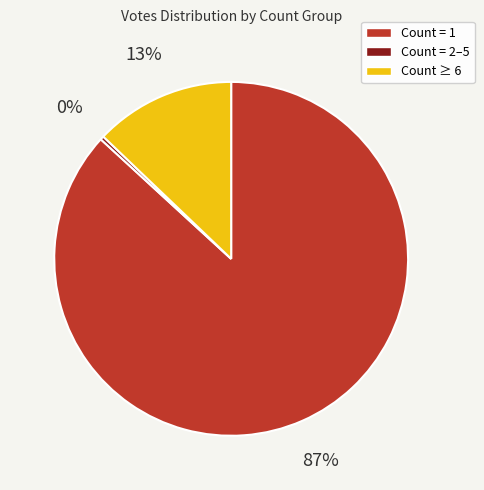

To the nearest percent, what is the average slice percentage?

33%